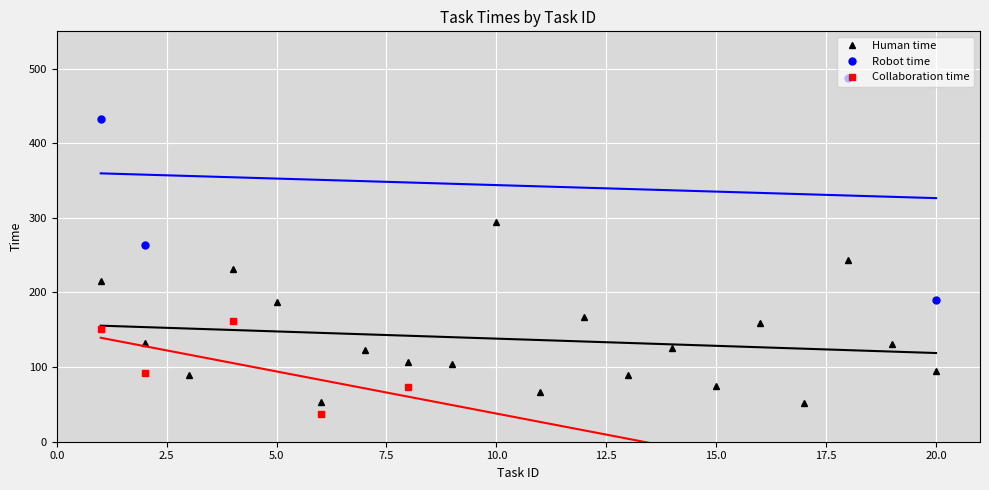

How many interior local peaks does the Human time series have?

7